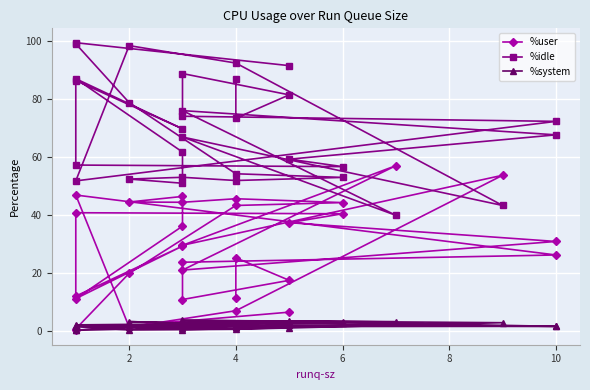

True or false: %user and %system intersect in this chart.

False